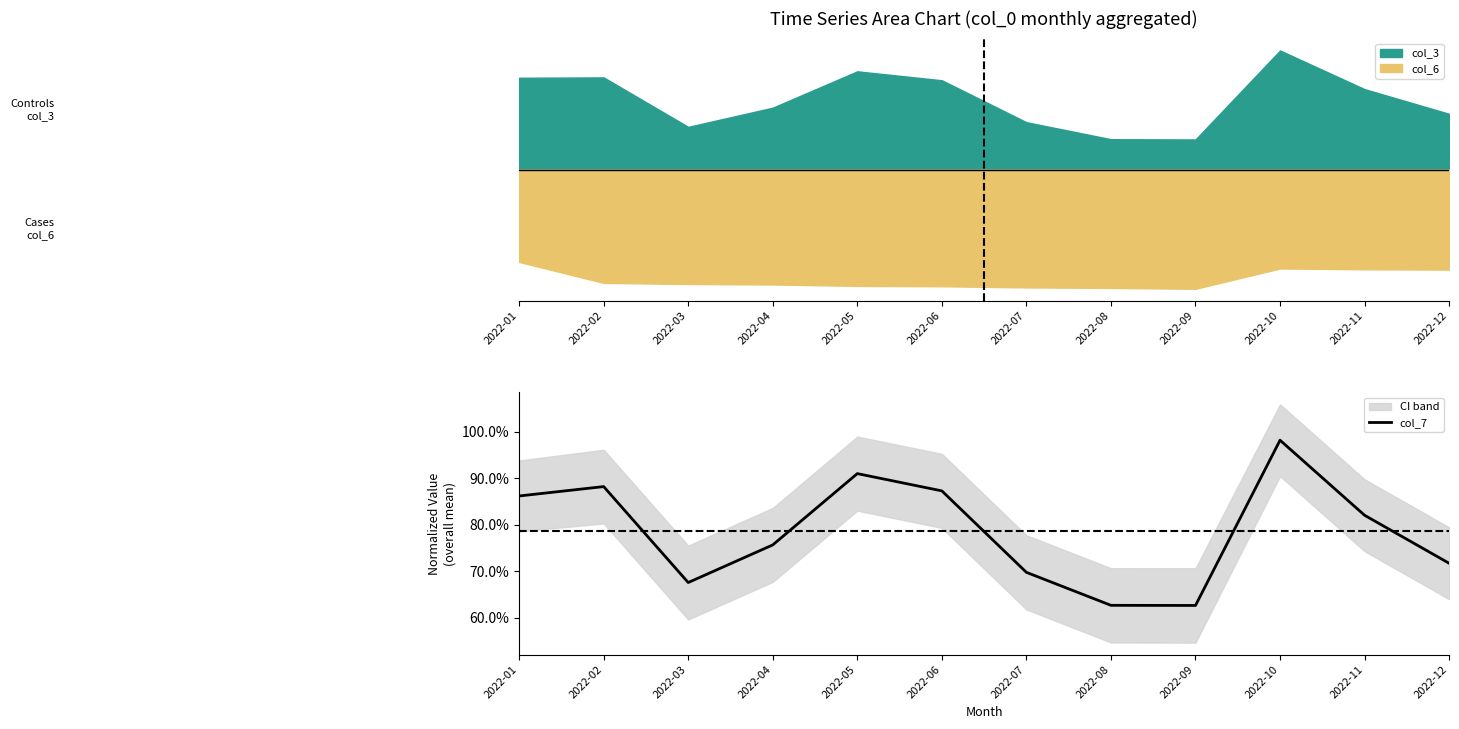

What is the difference between the values at 2022-08 and 2022-02?

0.3